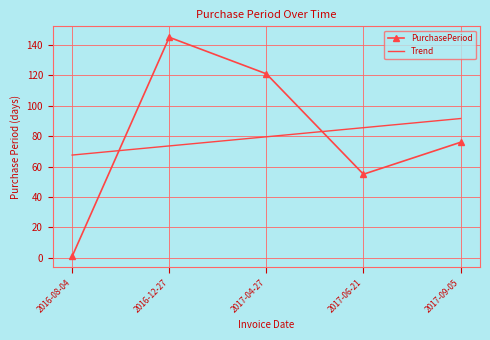

At 2016-12-27, list the series in order from smallest to largest.

Trend, PurchasePeriod